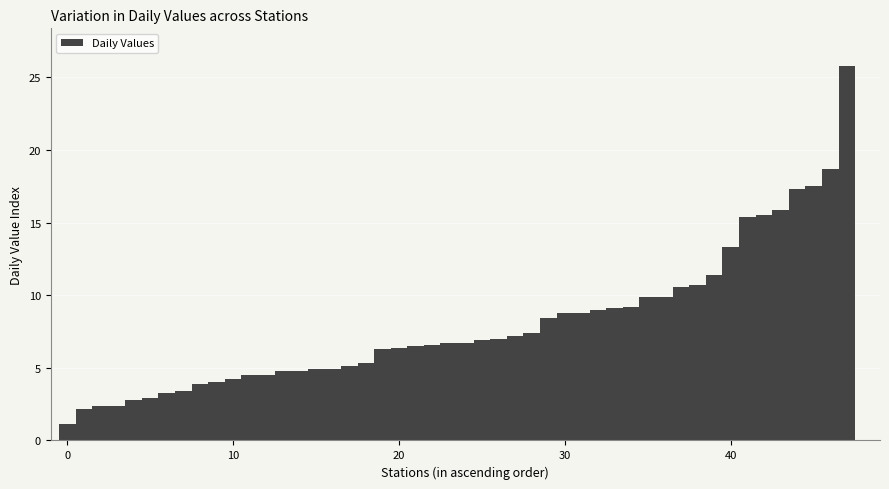

Are the bars horizontal?

No